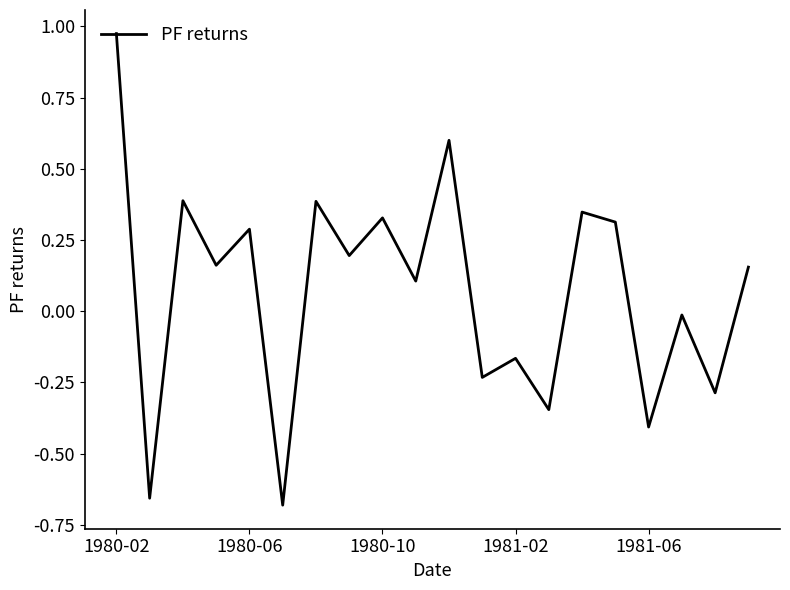

What is the difference between the maximum and minimum values?

1.7